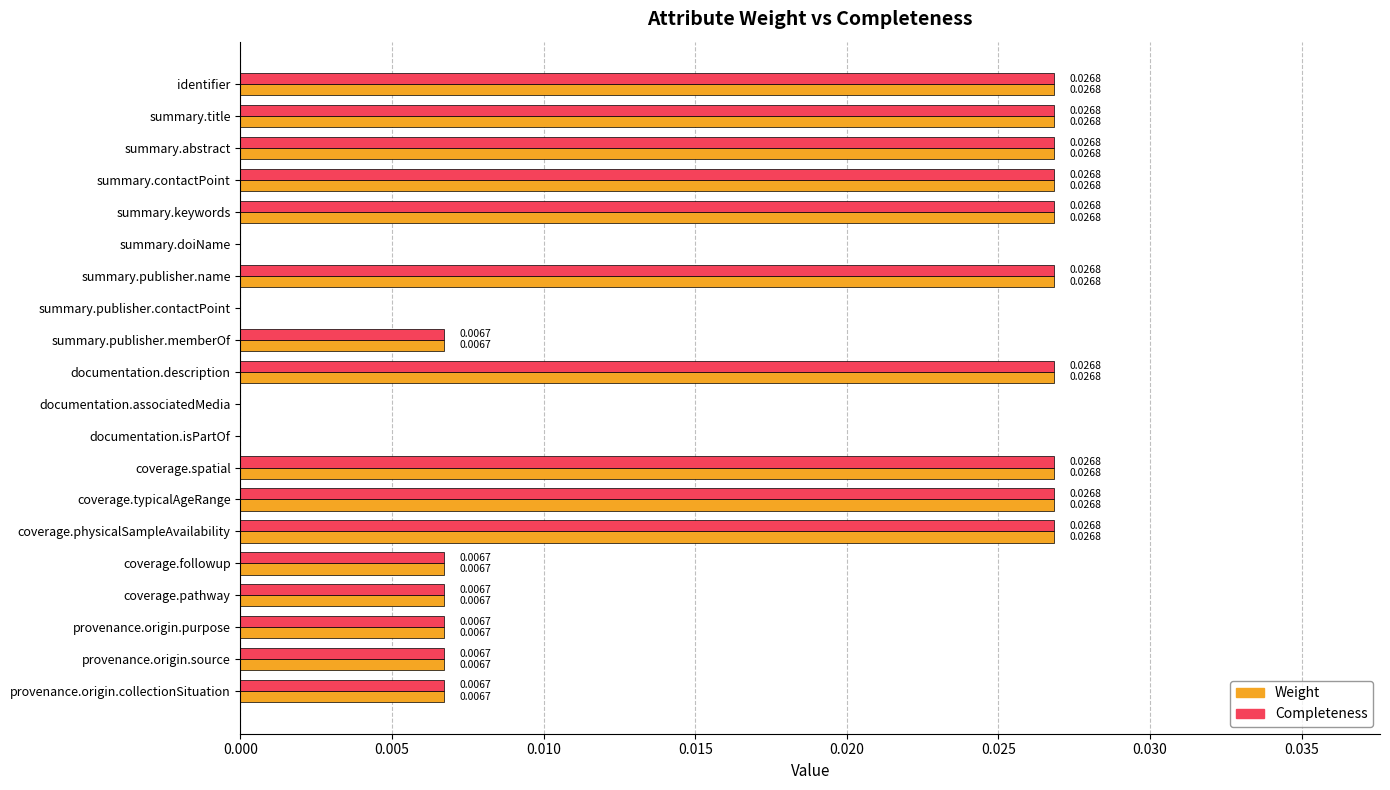

Is the value of Weight at provenance.origin.collectionSituation greater than the value of Completeness at summary.abstract?

No